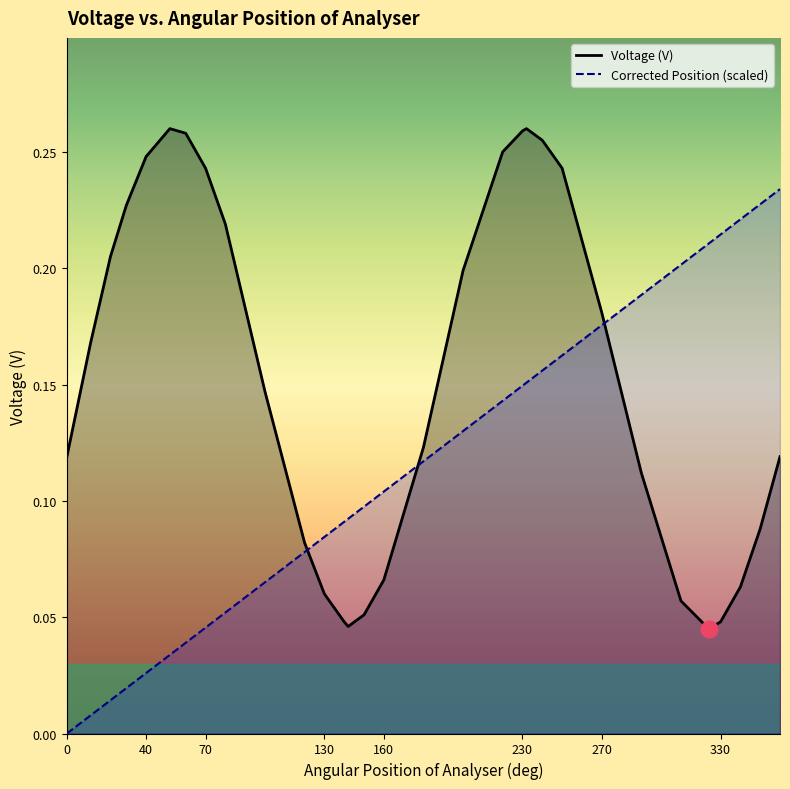

How many lines are shown in the chart?

2